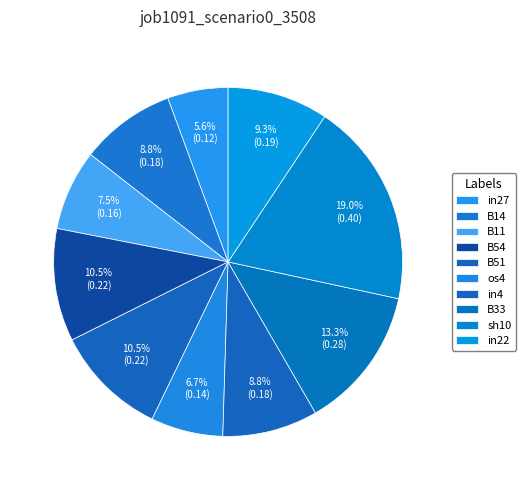

To the nearest percent, what is the difference between the largest and smallest slice percentages?

13%